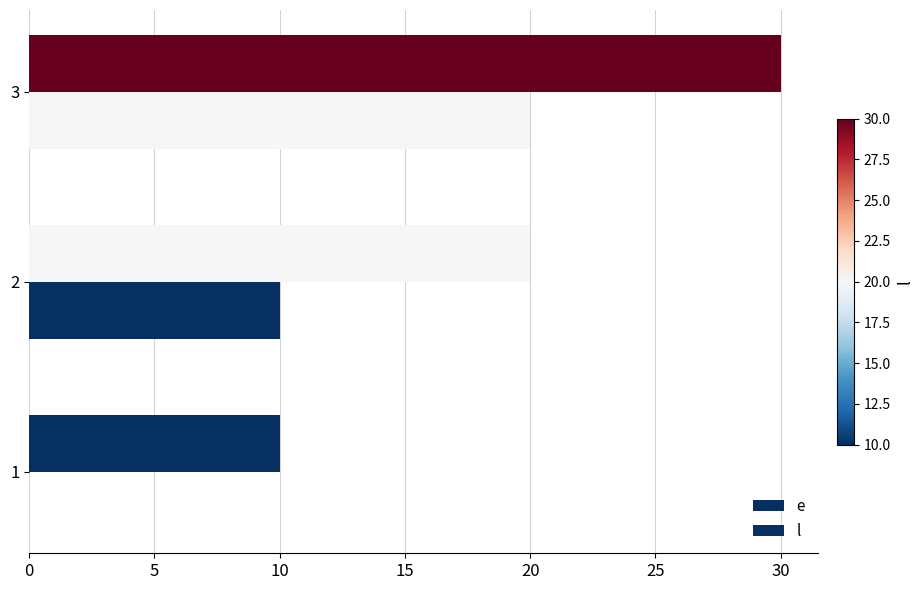

What is the average value of the l series?

20